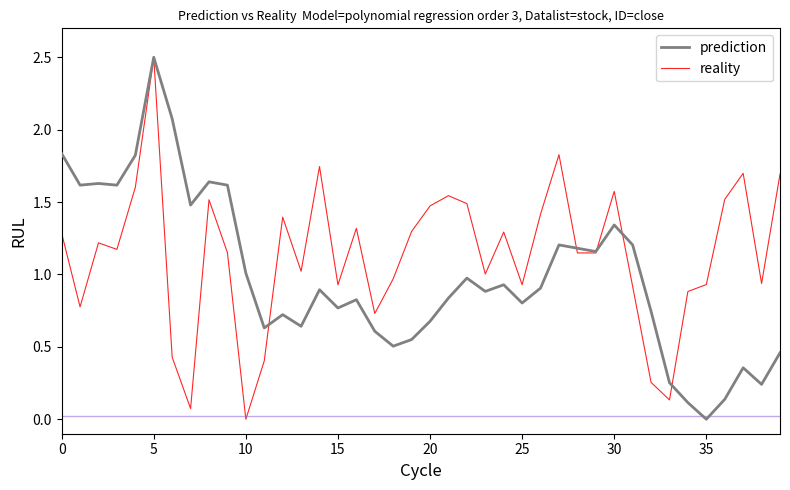

Which series has the largest total across all categories?

reality